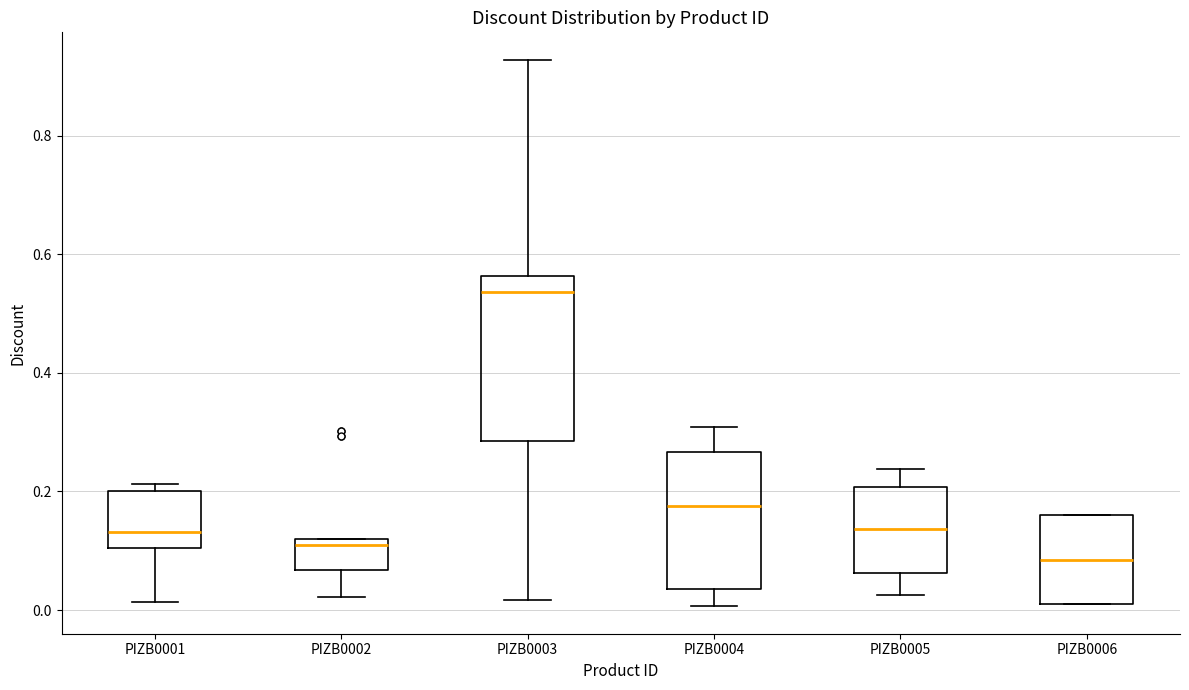

Reading left to right, read every box against the y-axis: the position of its median line, the range the box covers, and the ends of its whiskers. The values are not printed on the chart, so give them approximately, as read against the axis.

PIZB0001: median 0.14, box 0.10 to 0.20, whiskers 0.02 to 0.22
PIZB0002: median 0.12 (just below the box's upper edge), box 0.06 to 0.12, whiskers 0.02 to 0.12
PIZB0003: median 0.54, box 0.28 to 0.56, whiskers 0.02 to 0.92
PIZB0004: median 0.18, box 0.04 to 0.26, whiskers 0.00 to 0.30
PIZB0005: median 0.14, box 0.06 to 0.20, whiskers 0.02 to 0.24
PIZB0006: median 0.08, box 0.02 to 0.16, whiskers 0.02 to 0.16